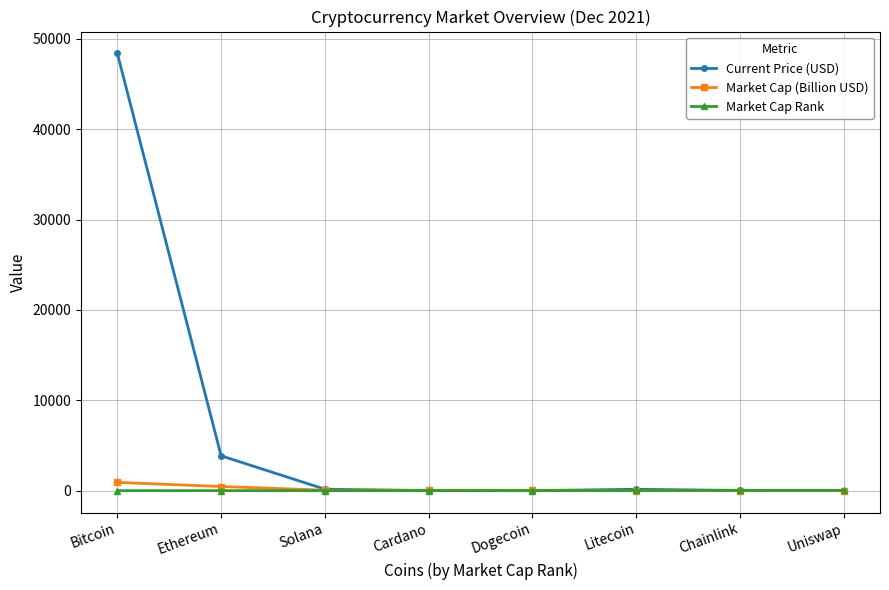

At which category is the sum across all series the highest?

Bitcoin